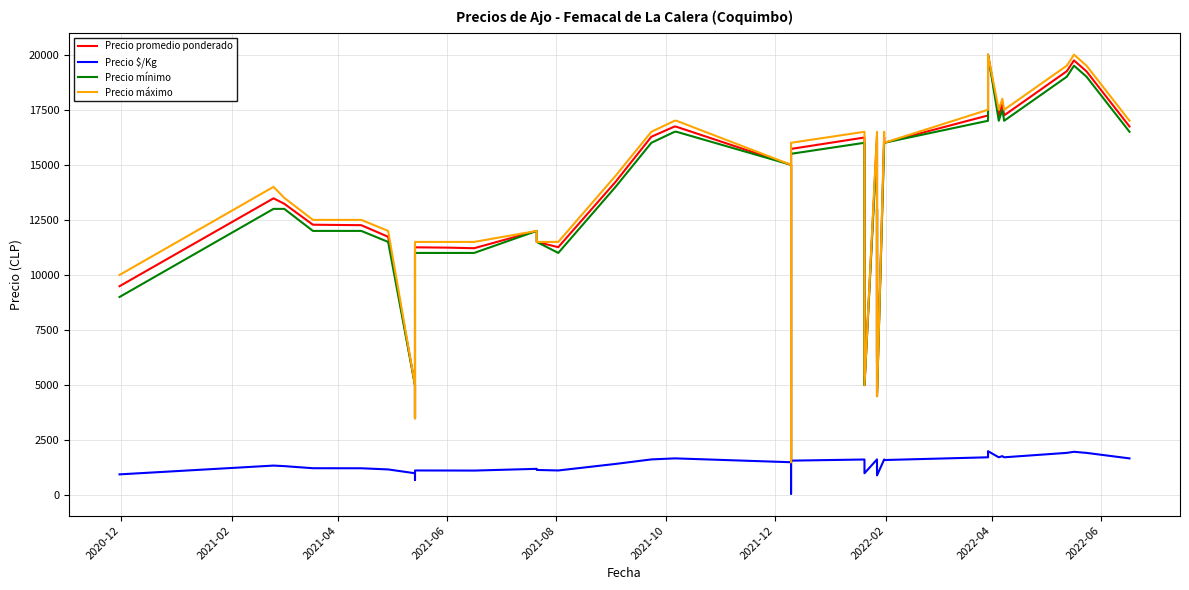

What is the difference between the maximum and second lowest values in the Precio máximo series?

18000